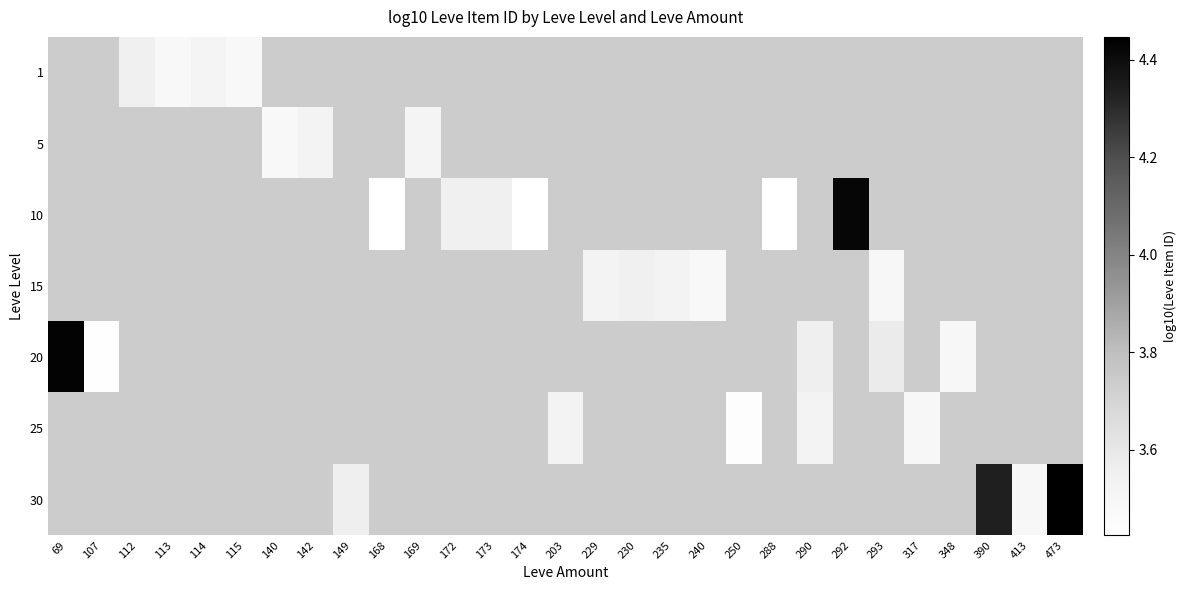

What is the maximum value shown in the chart?

4.4